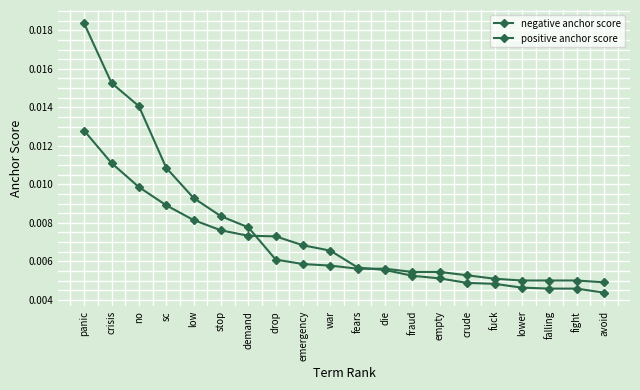

Does the chart have visible grid lines?

Yes